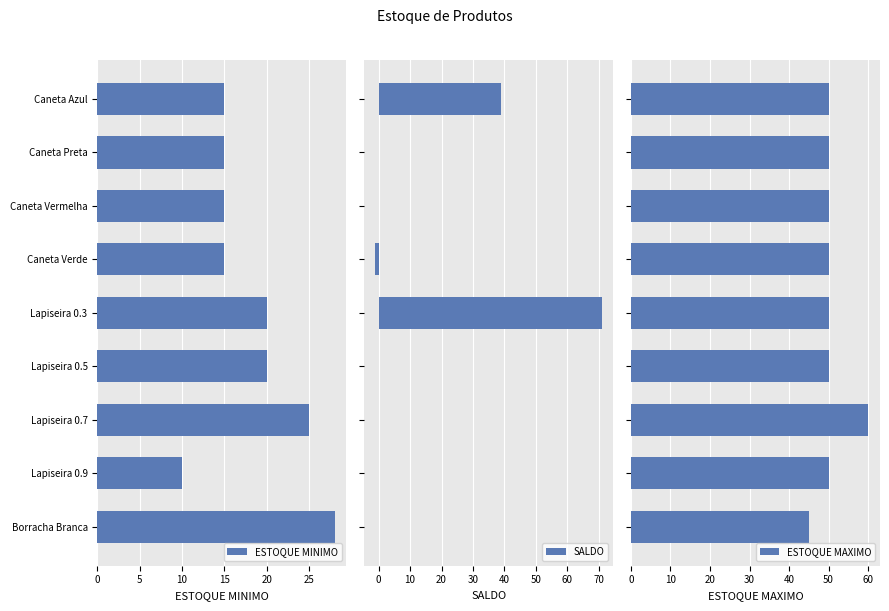

What is the sum of all SALDO values?

109